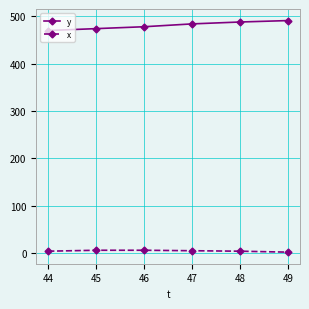

The x series shows 4 at 48. True or false?

True